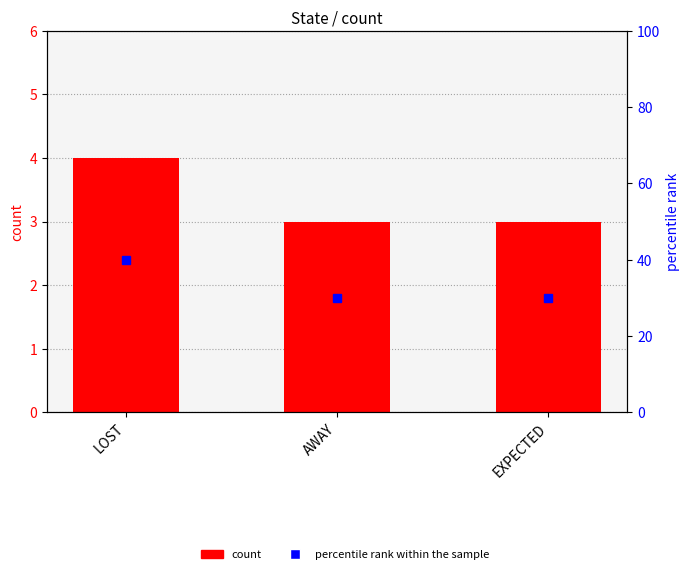

How many values in the percentile rank within the sample series exceed 30?

1